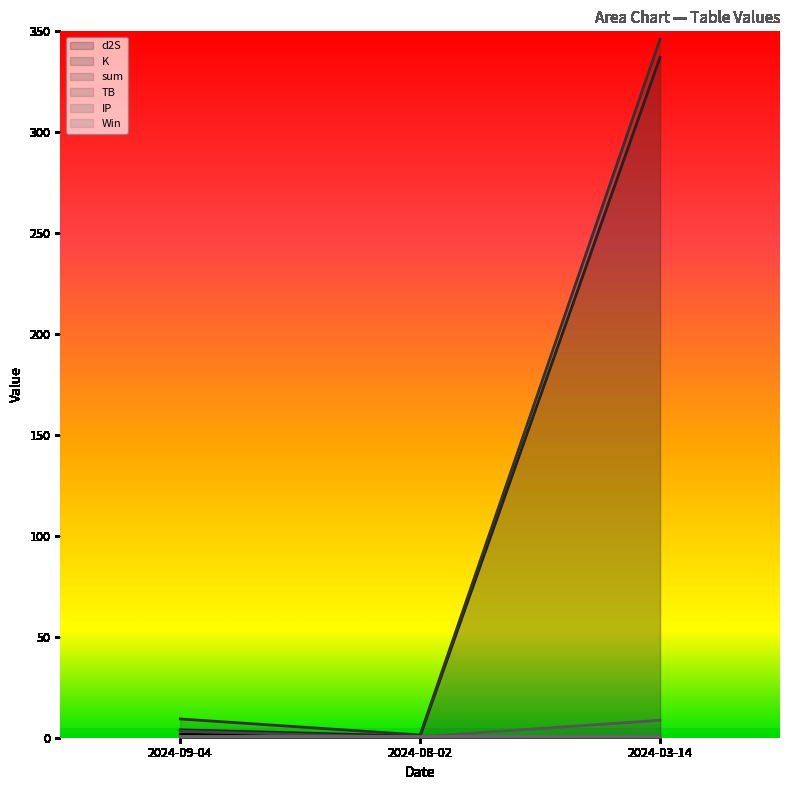

Which series has the largest range (max minus min)?

sum